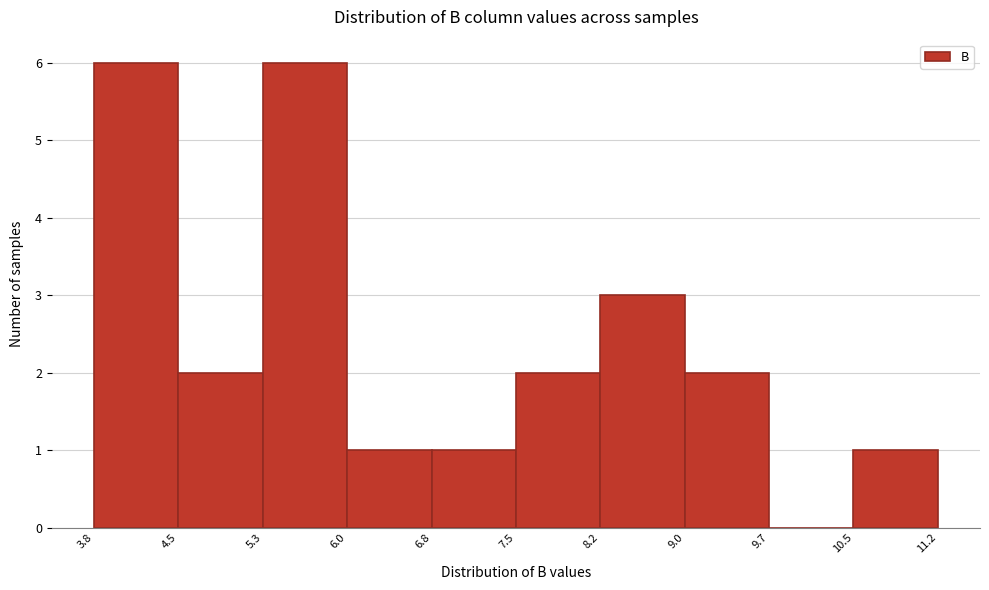

What is the height of the bar covering 6.8 to 7.5 on the x-axis? The values are not printed on the chart, so give them approximately, as read against the axis.

1